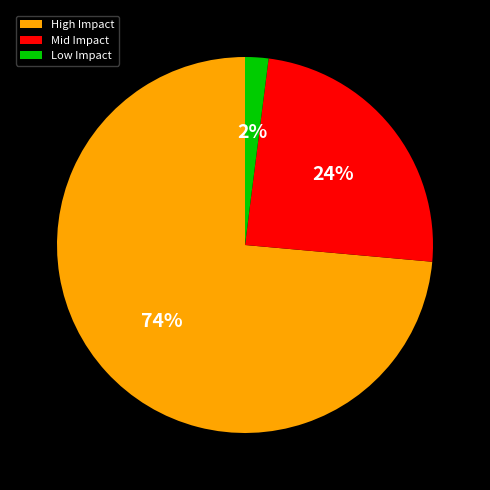

What is the smallest slice in the pie chart?

Low Impact